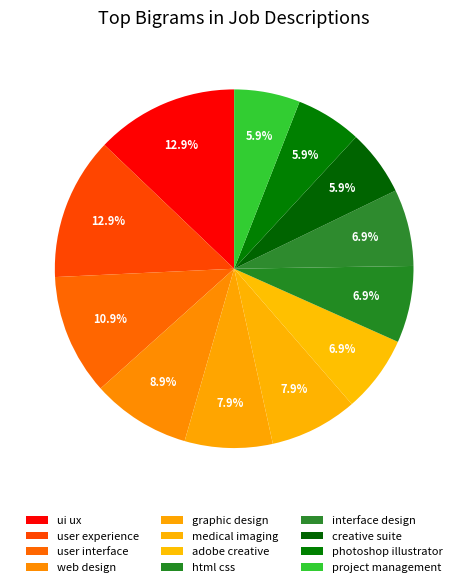

How many slices are in this pie chart?

12